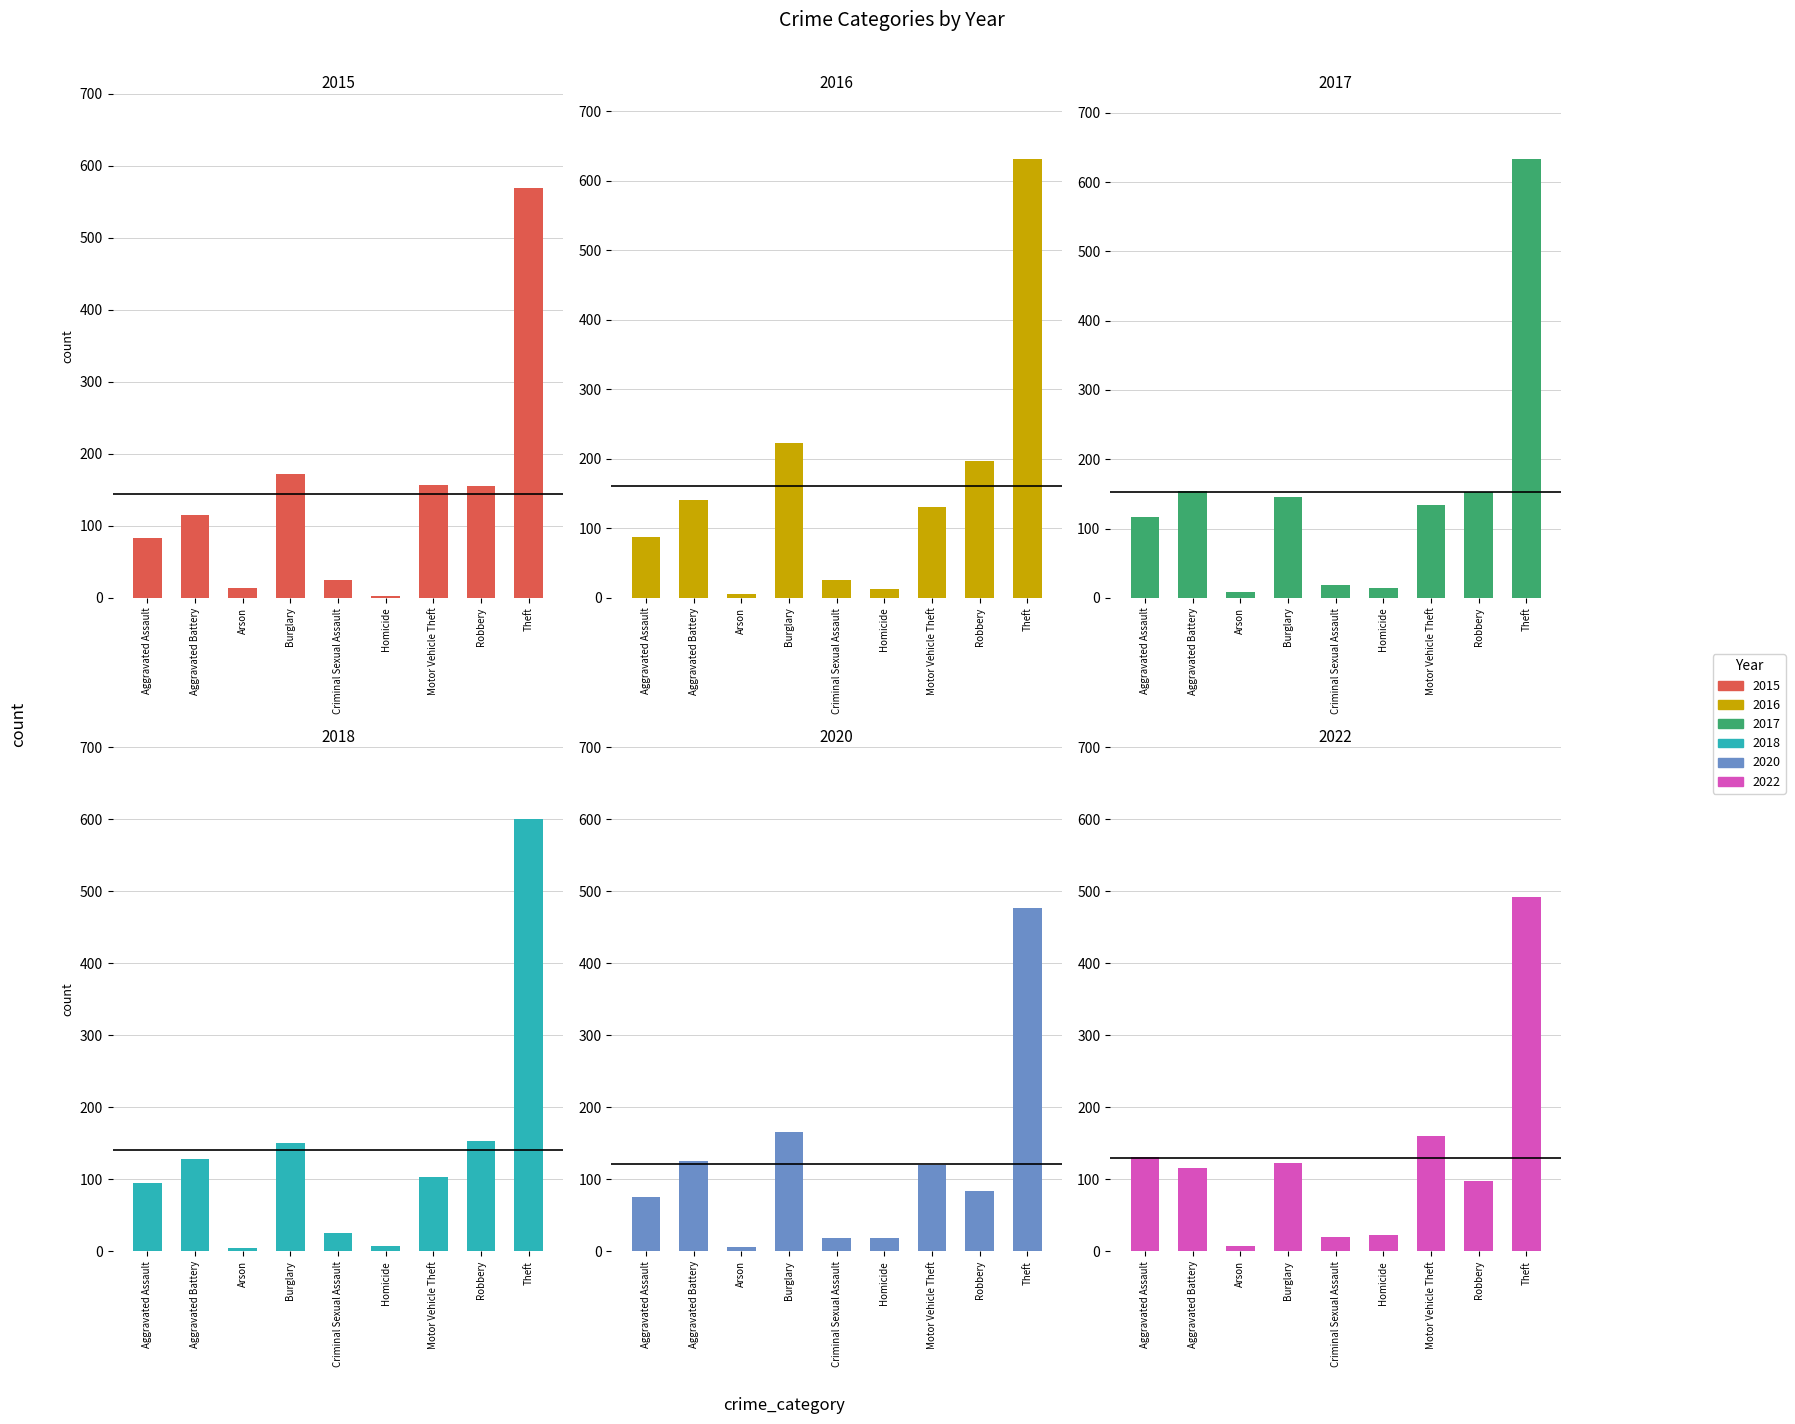

What is the smallest value displayed?

3